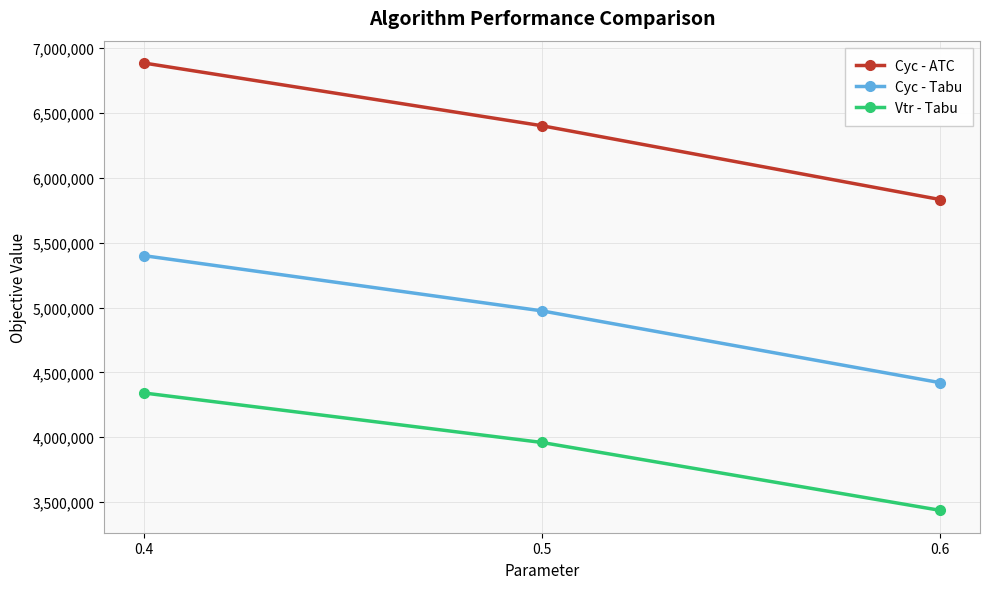

What is the difference between the maximum and minimum values in the Cyc - Tabu series?

979874.8